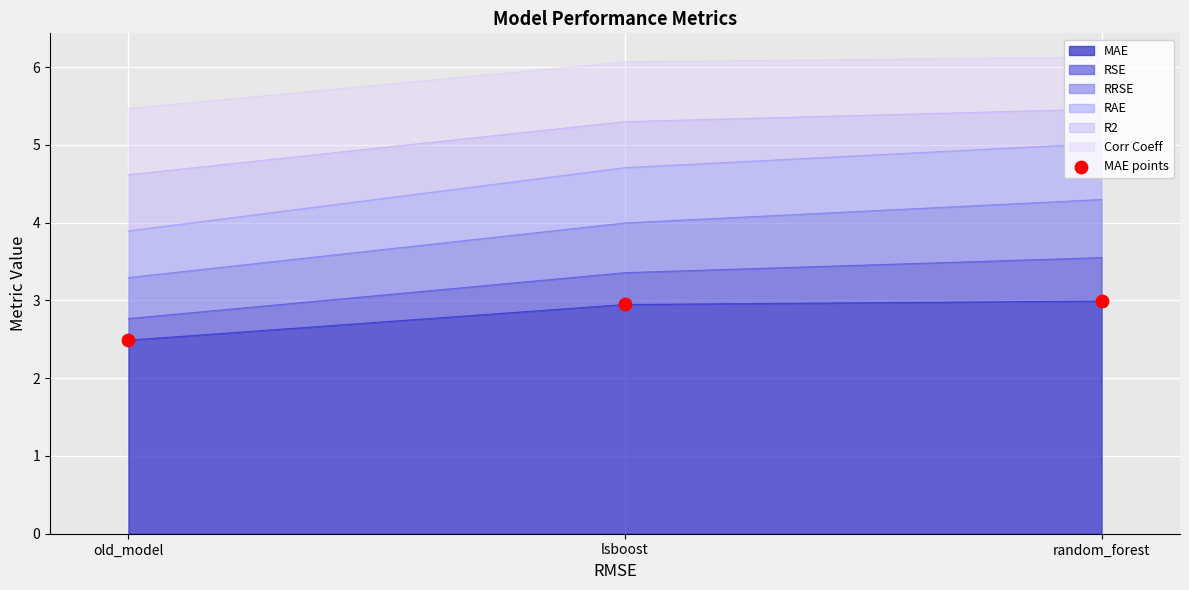

Approximately how many times larger is the value at old_model compared to lsboost?

0.8